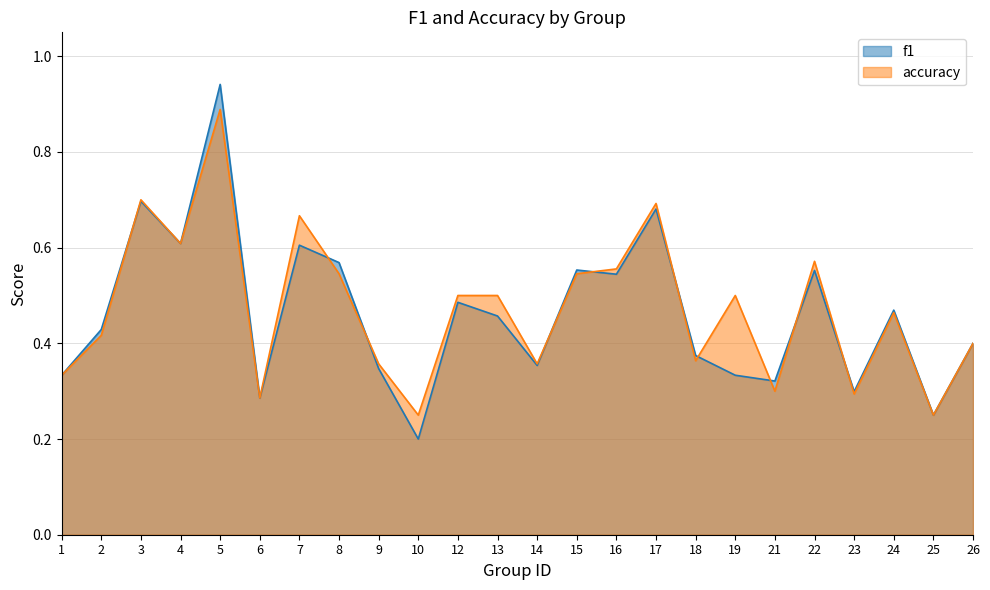

How many categories are shown in the chart?

24